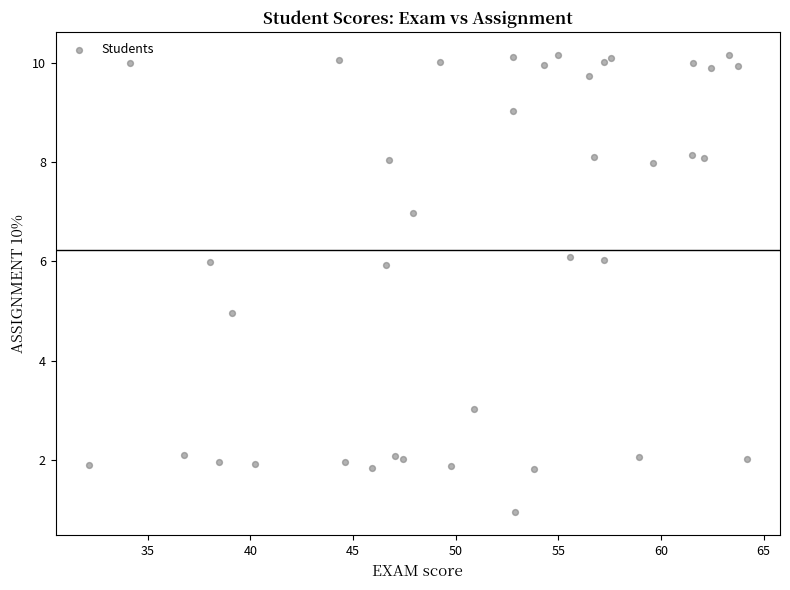

What is the range of X values (max minus min)?

32.1